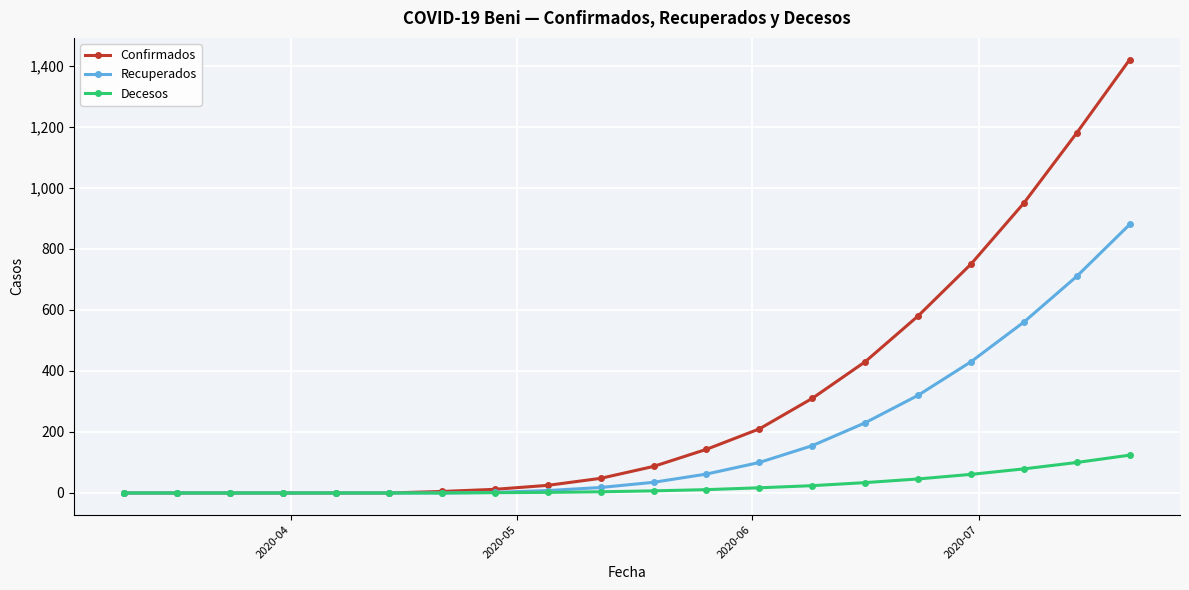

What is the value of the Recuperados point at the 19th from the left?

710